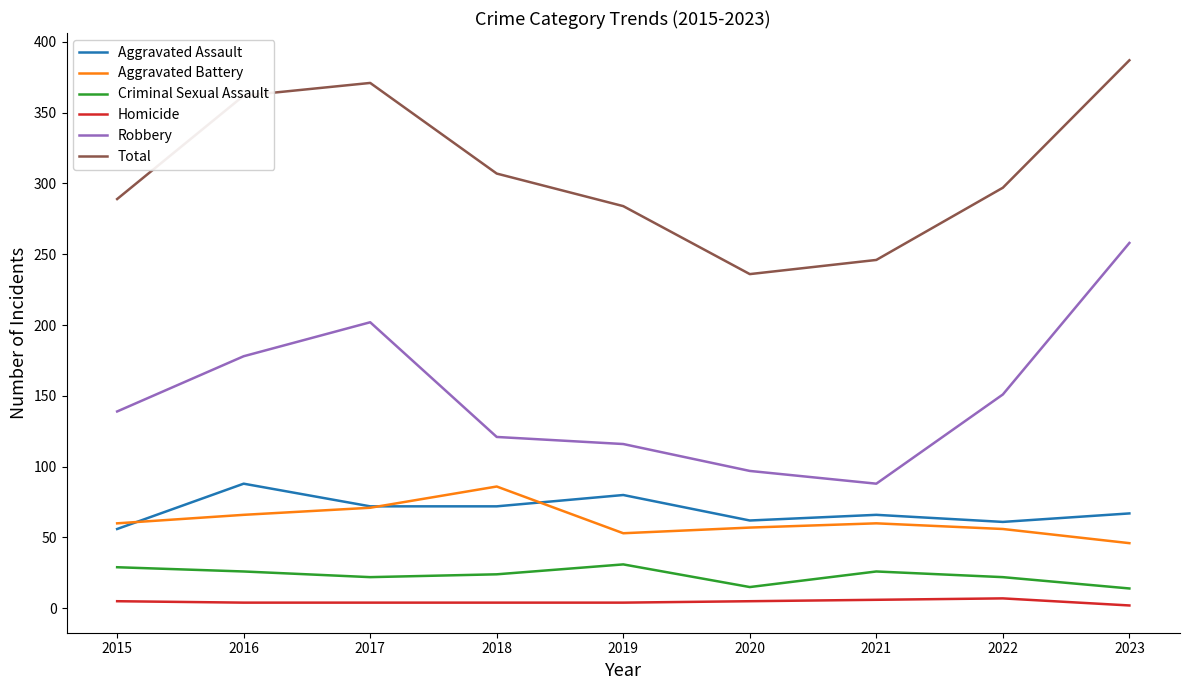

Is it true that Aggravated Assault equals 47 at 2023?

False